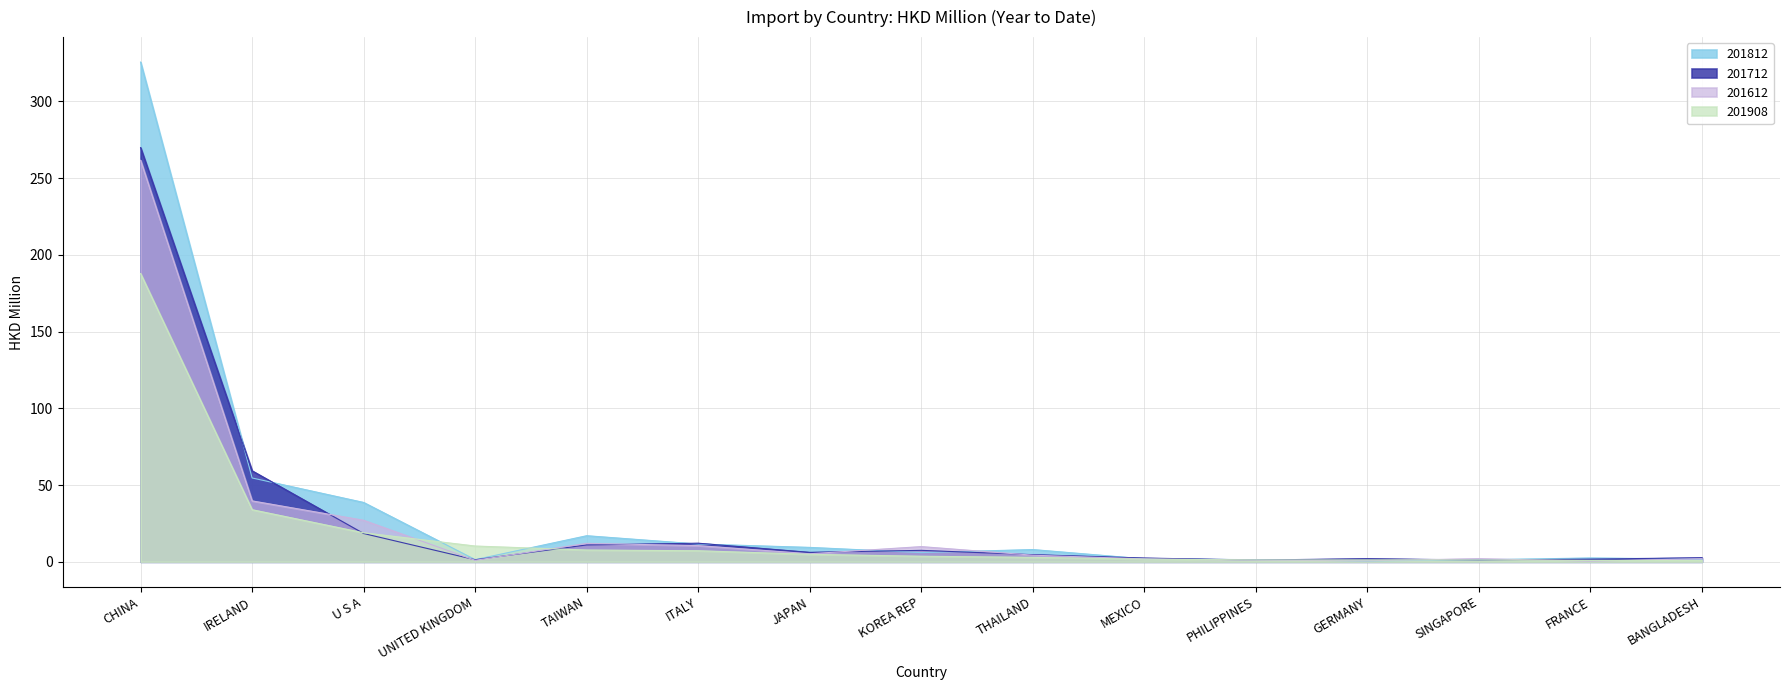

List the series in order of their peak value, lowest first.

201908, 201612, 201712, 201812